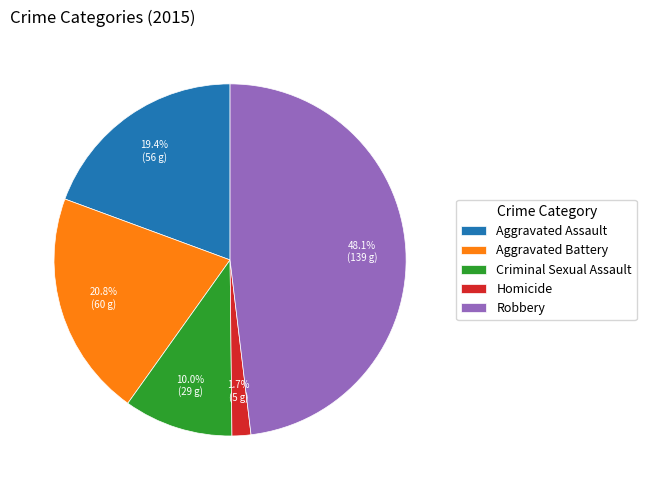

Combined, what portion of the pie is Criminal Sexual Assault and Robbery?

58.1%